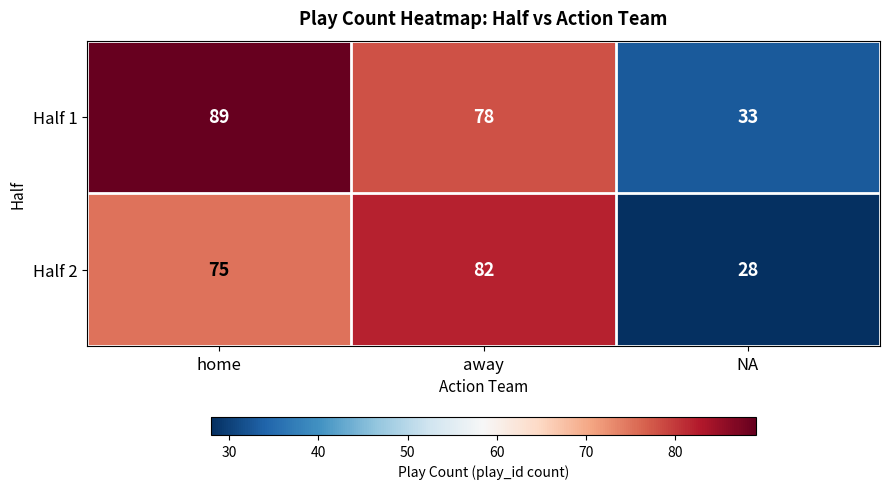

How many data points in Half 2 are less than 75?

1